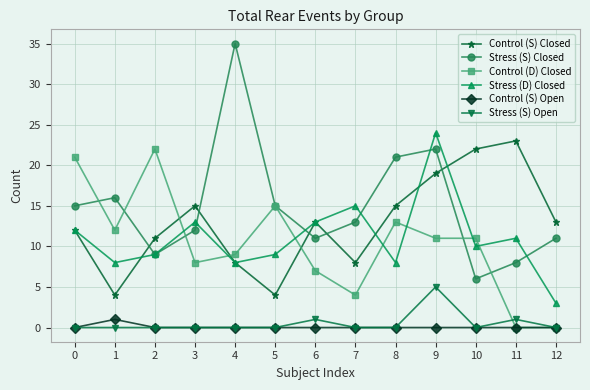

What is the difference between the second highest and minimum values in the Stress (S) Closed series?

16